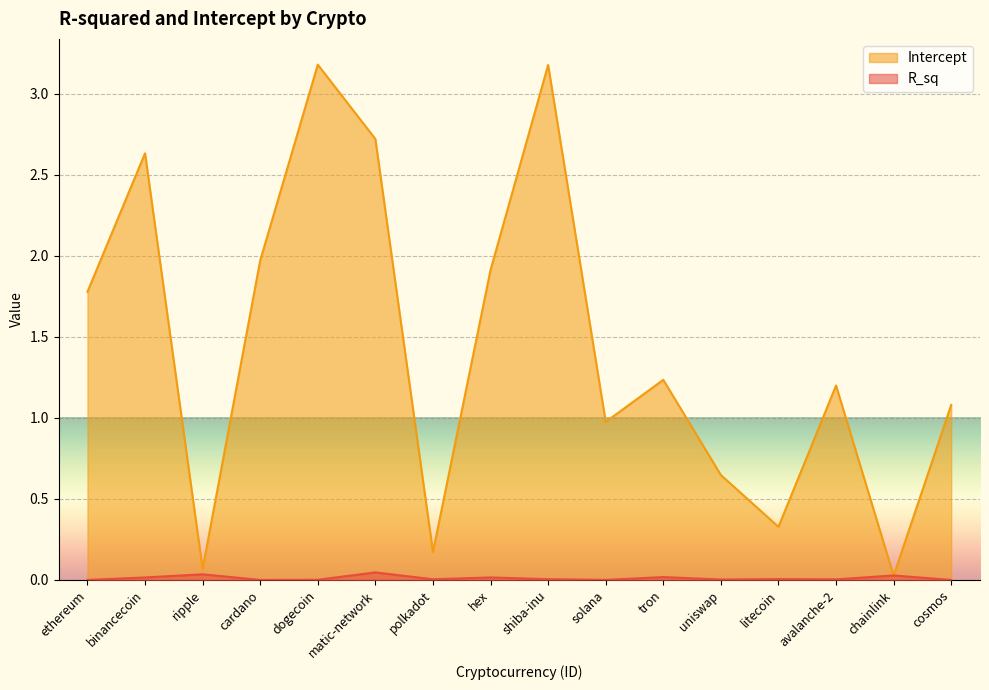

Reading right to left, transcribe all the data shown in this chart.

R_sq: cosmos=0.0	chainlink=0.0	avalanche-2=0.0	litecoin=0.0	uniswap=0.0	tron=0.0	solana=0.0	shiba-inu=0.0	hex=0.0	polkadot=0.0	matic-network=0.0	dogecoin=0.0	cardano=0.0	ripple=0.0	binancecoin=0.0	ethereum=0.0
Intercept: cosmos=1.1	chainlink=0.0	avalanche-2=1.2	litecoin=0.3	uniswap=0.6	tron=1.2	solana=1.0	shiba-inu=3.2	hex=1.9	polkadot=0.2	matic-network=2.7	dogecoin=3.2	cardano=2.0	ripple=0.1	binancecoin=2.6	ethereum=1.8